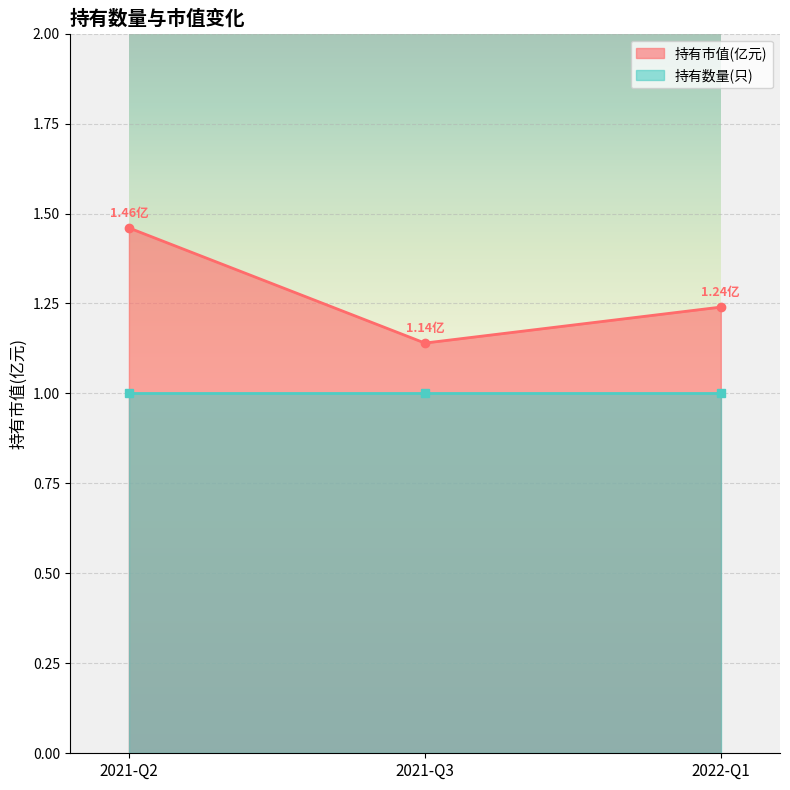

The chart shows a value of 1.1 at 2021-Q3. True or false?

True